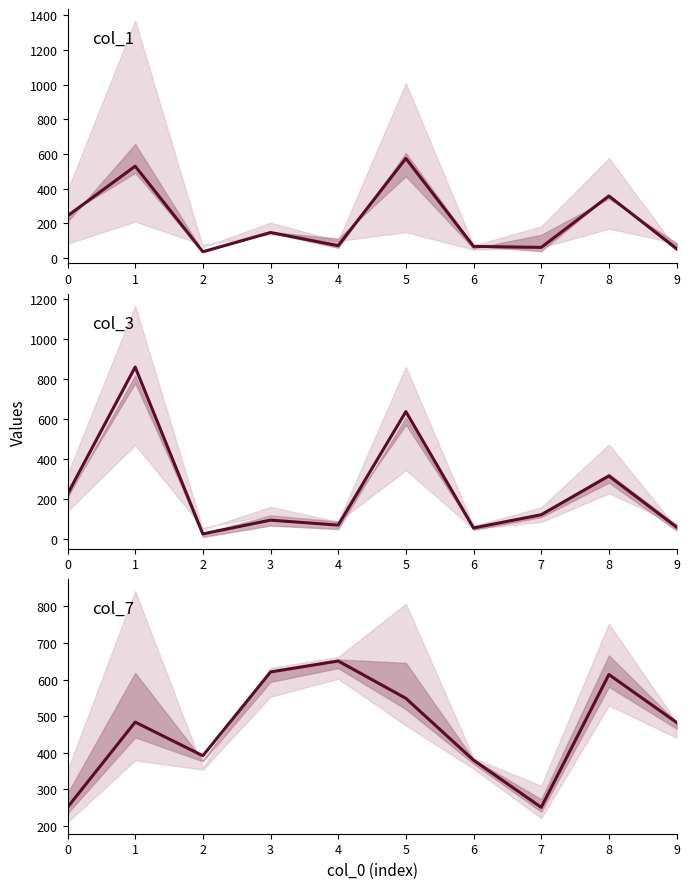

What are all the series names shown in the legend?

col_1, col_3, col_7